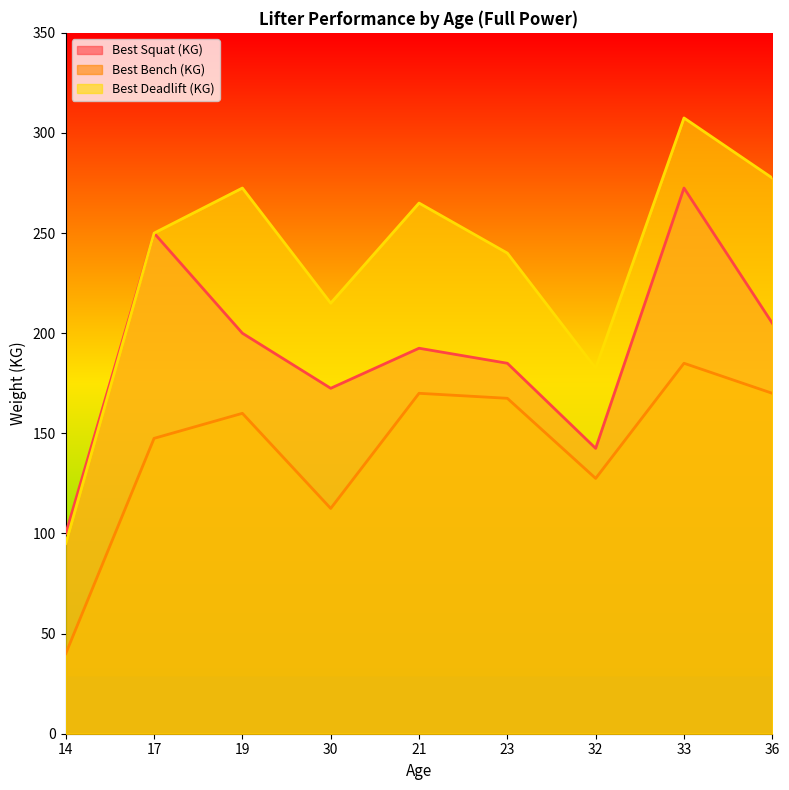

What is the total value across all series at 17?

647.5